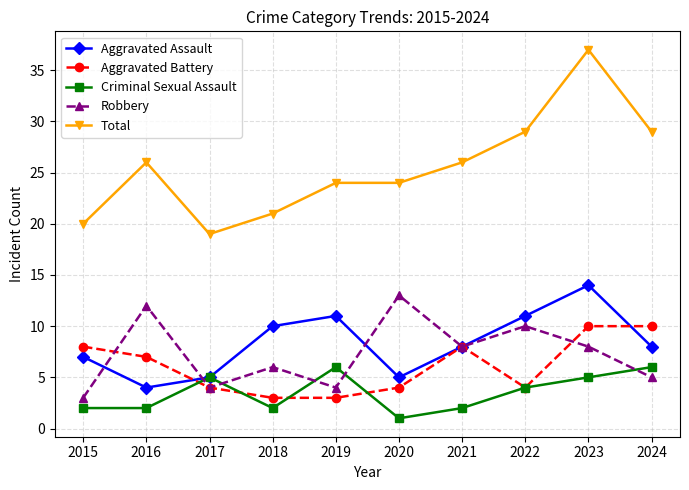

Which series has the largest total across all categories?

Total